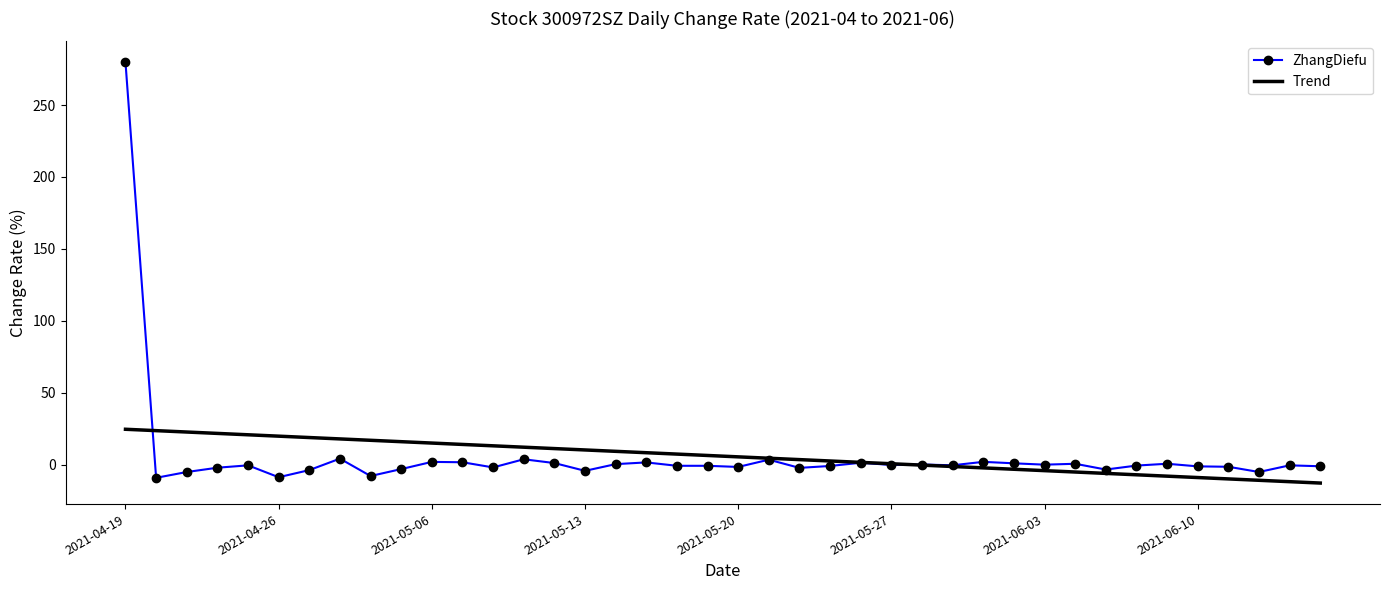

Which series has the largest range (max minus min)?

ZhangDiefu